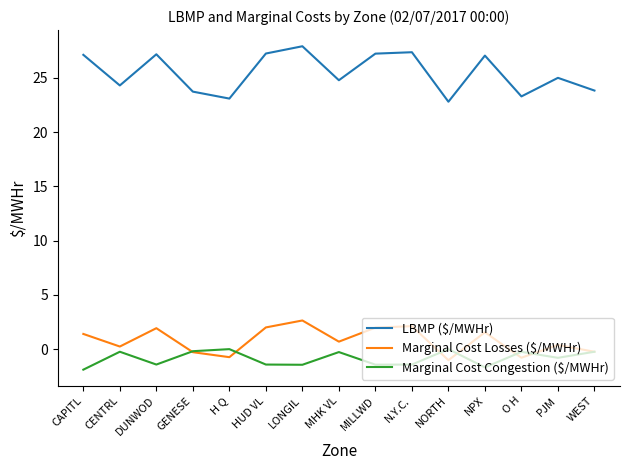

Is it true that Marginal Cost Congestion ($/MWHr) equals -0.2 at O H?

True